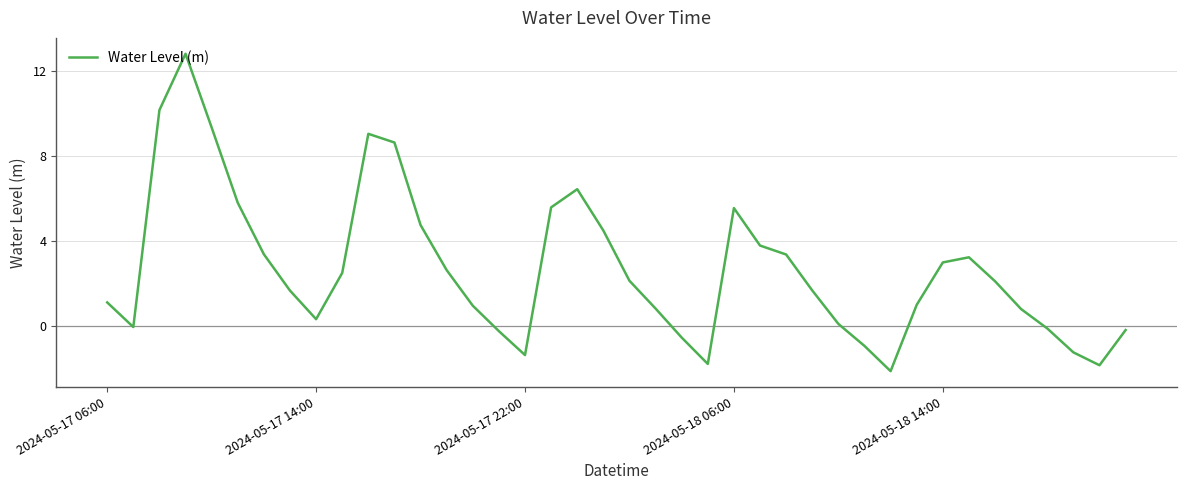

What is the minimum value shown in the chart?

-2.1